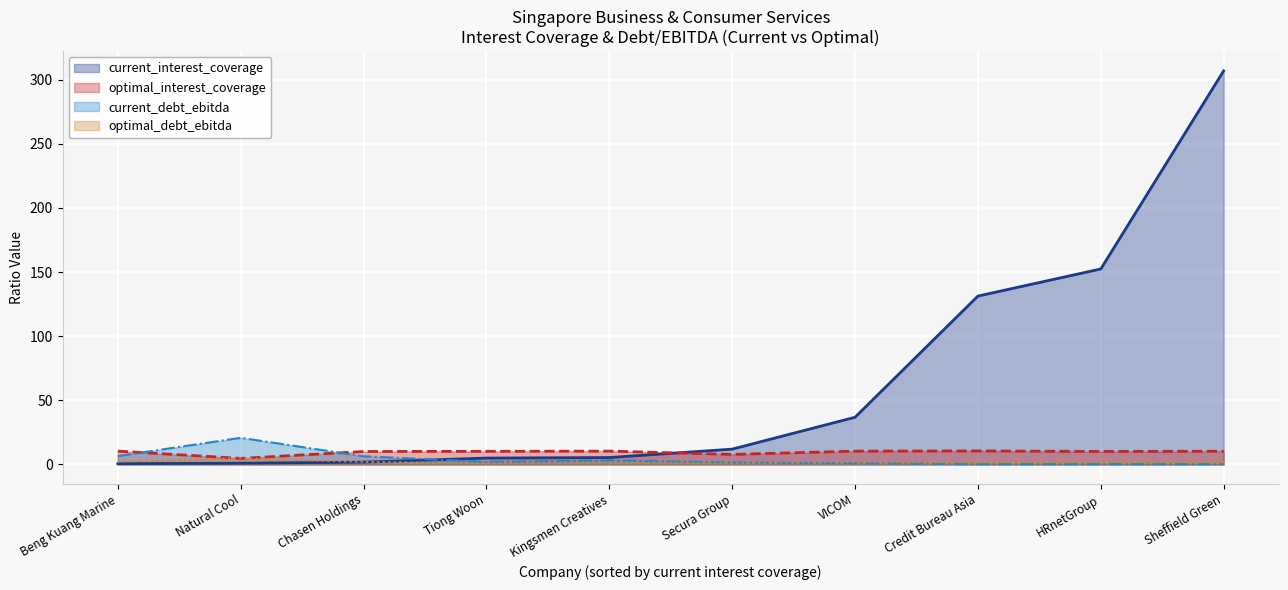

Where is the first local maximum for current_interest_coverage?

Sheffield Green